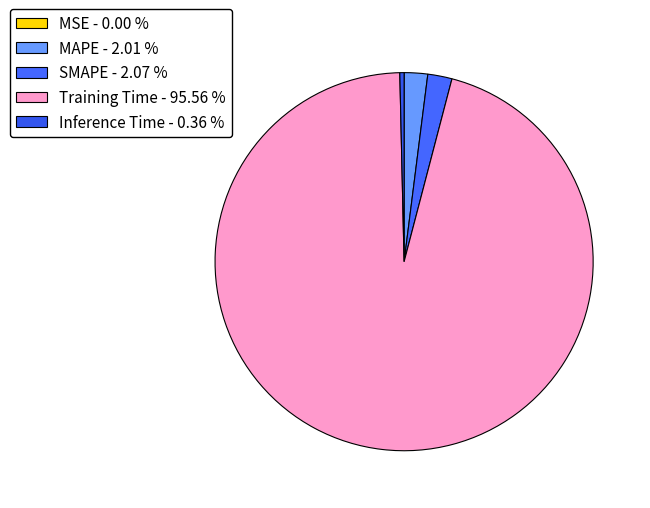

Combined, what portion of the pie is Inference Time and SMAPE?

2.4%